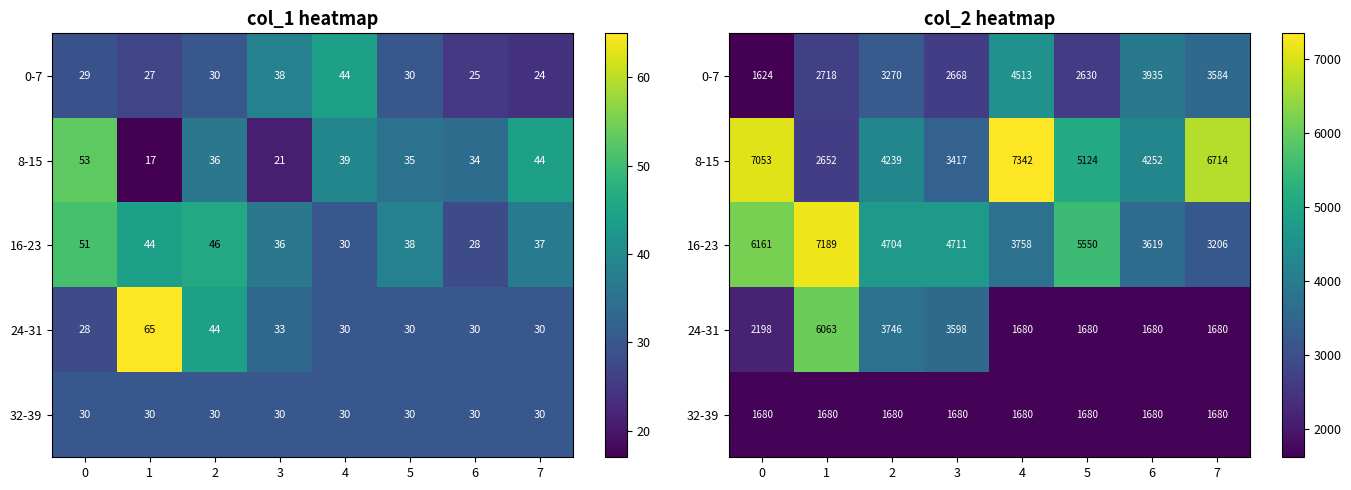

What is the difference between the maximum and minimum values in the 0-7 series?

2889